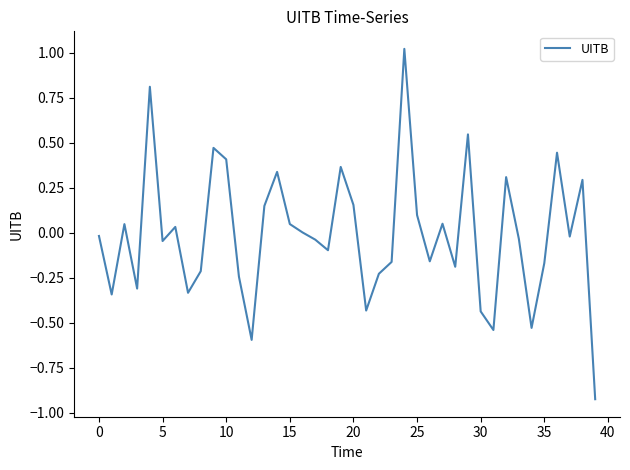

Reading left to right, transcribe all the data shown in this chart.

-0.0	-0.3	0.0	-0.3	0.8	-0.0	0.0	-0.3	-0.2	0.5	0.4	-0.2	-0.6	0.1	0.3	0.0	0.0	-0.0	-0.1	0.4	0.2	-0.4	-0.2	-0.2	1.0	0.1	-0.2	0.1	-0.2	0.5	-0.4	-0.5	0.3	-0.0	-0.5	-0.2	0.4	-0.0	0.3	-0.9